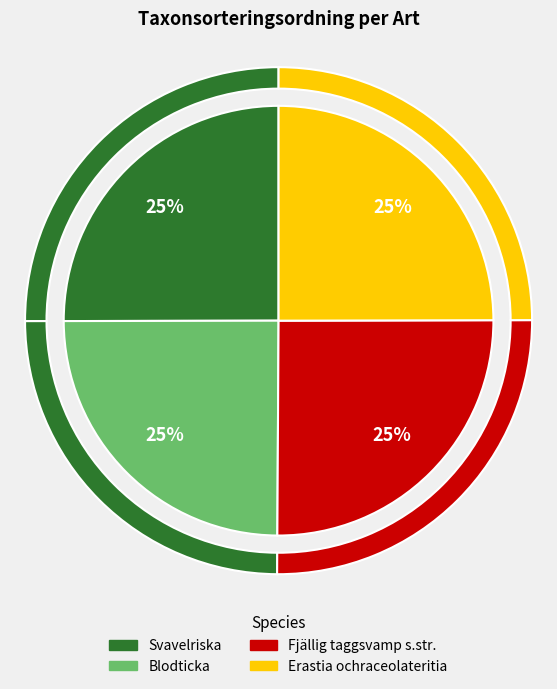

True or false: Fjällig taggsvamp s.str. accounts for 31% of the total.

False